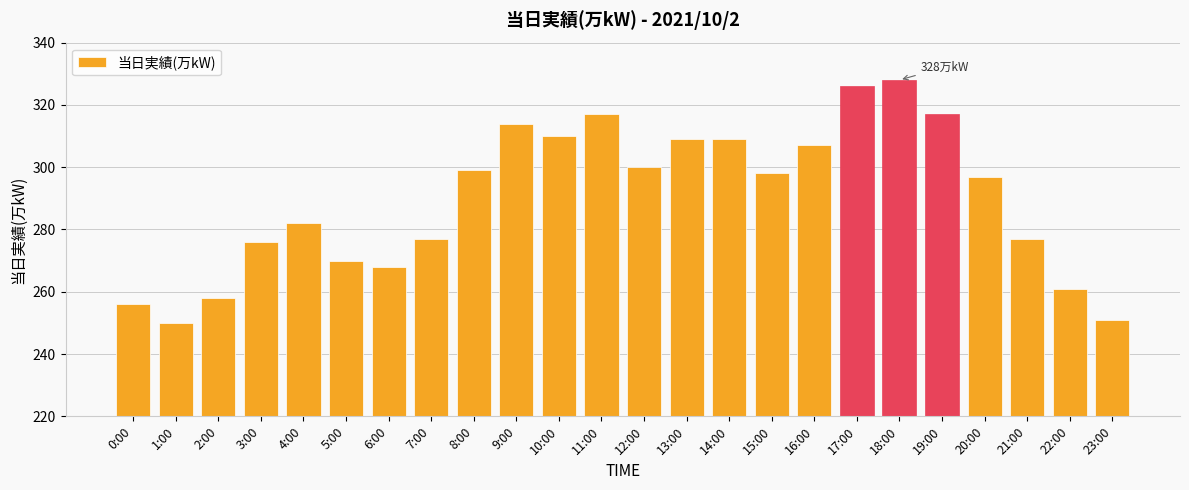

Reading right to left, transcribe all the data shown in this chart.

23:00=251	22:00=261	21:00=277	20:00=297	19:00=317	18:00=328	17:00=326	16:00=307	15:00=298	14:00=309	13:00=309	12:00=300	11:00=317	10:00=310	9:00=314	8:00=299	7:00=277	6:00=268	5:00=270	4:00=282	3:00=276	2:00=258	1:00=250	0:00=256